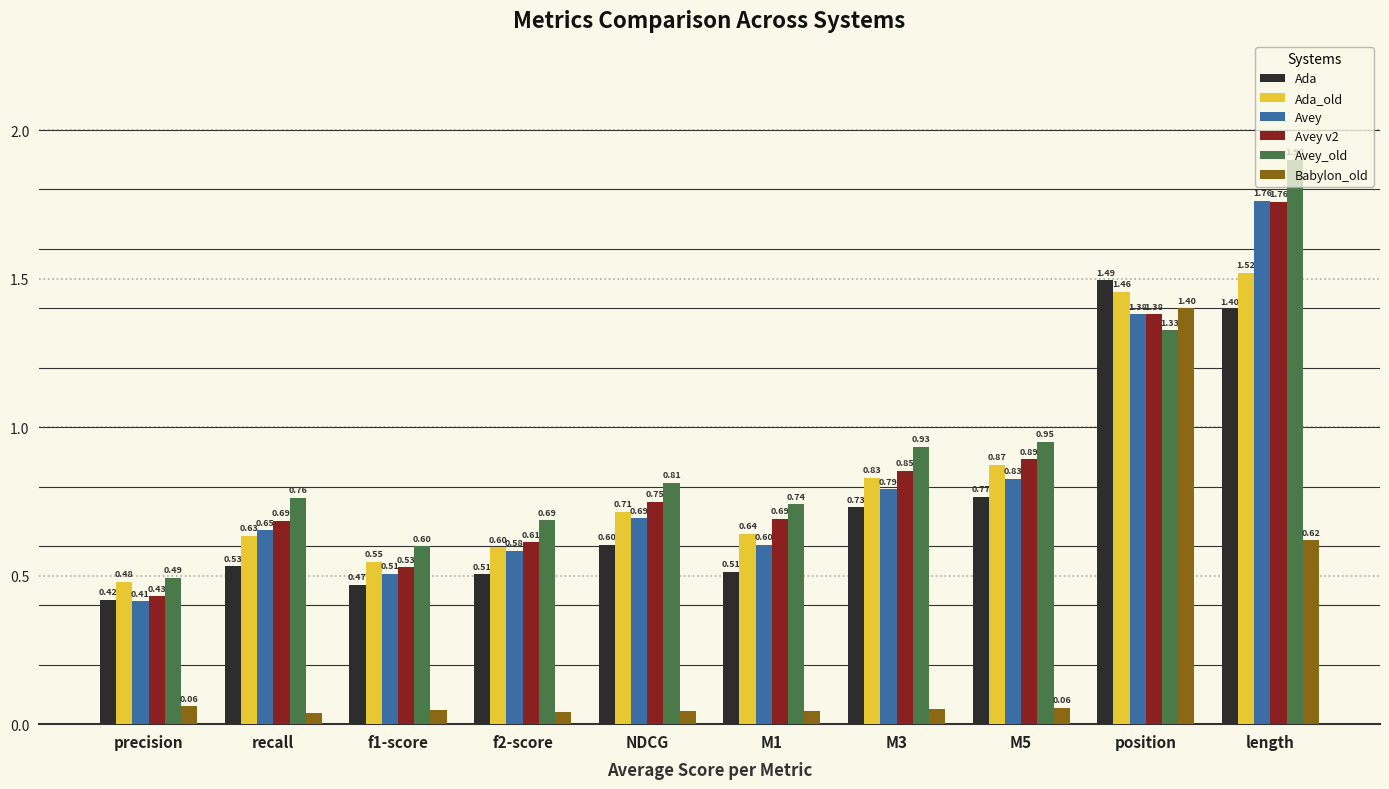

Which category has the lowest value in the Ada_old series?

precision